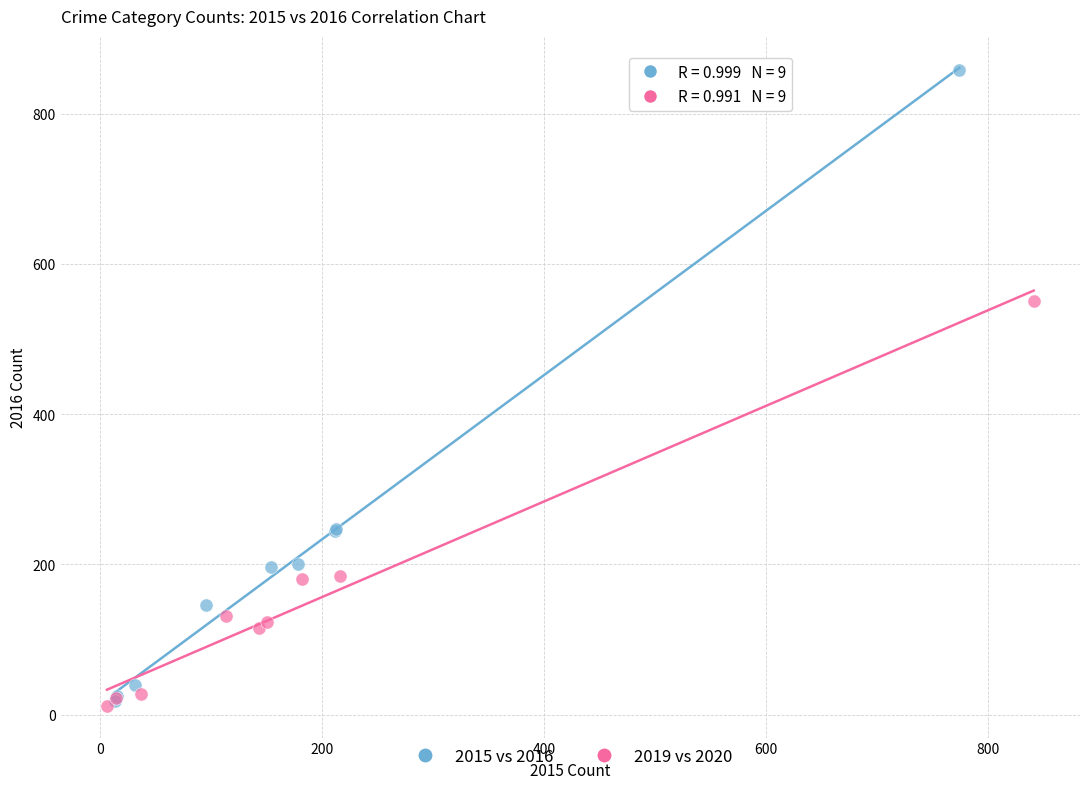

Which series has the largest Y range (max minus min)?

2015 vs 2016